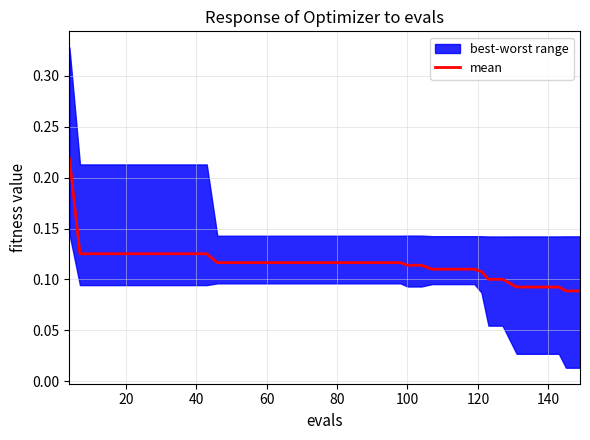

What is the value of the 11th point from the left?

0.1